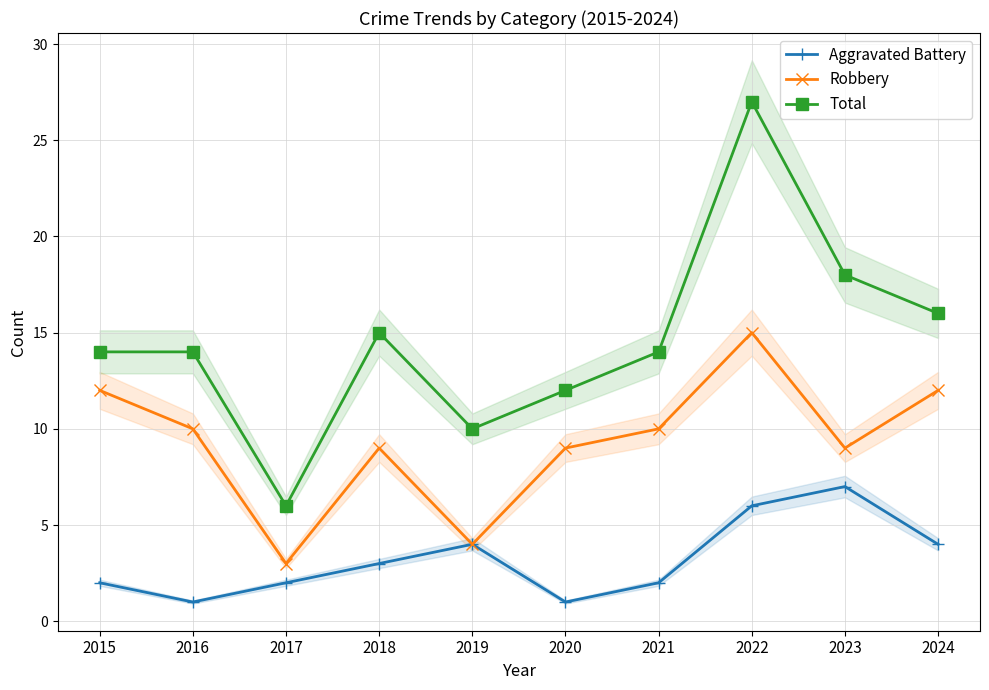

Which series has the largest total across all categories?

Total